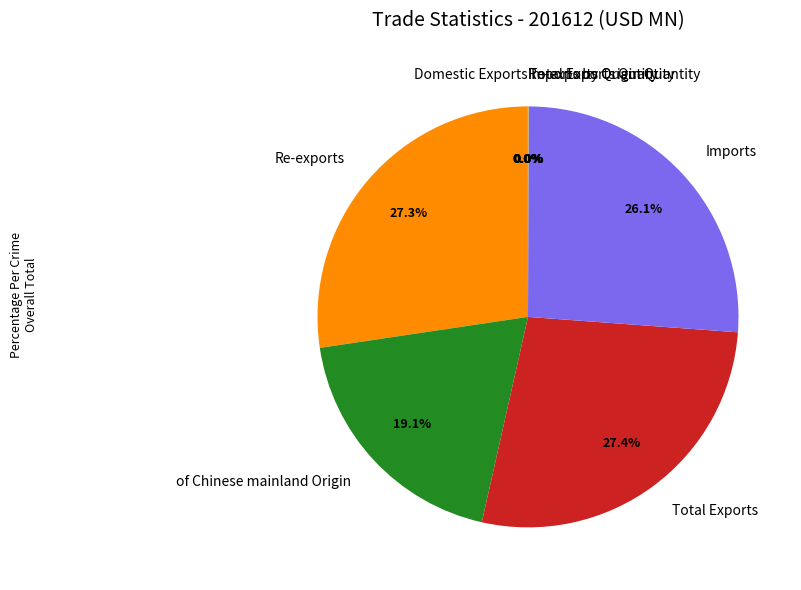

Combined, what portion of the pie is Imports and of Chinese mainland Origin?

45.2%